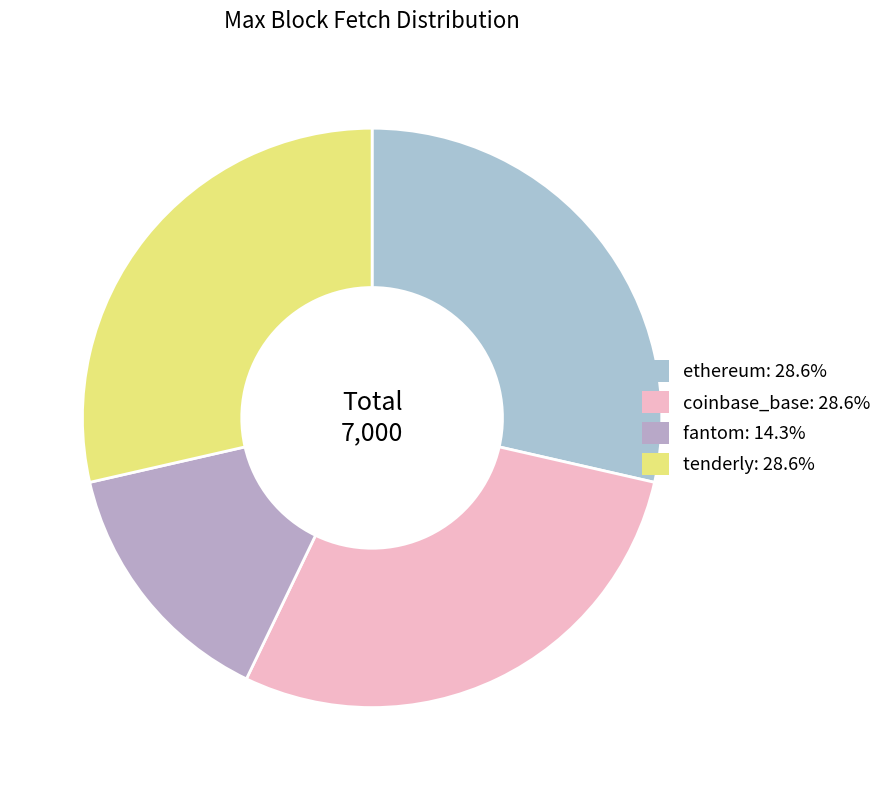

How many slices are in this pie chart?

4